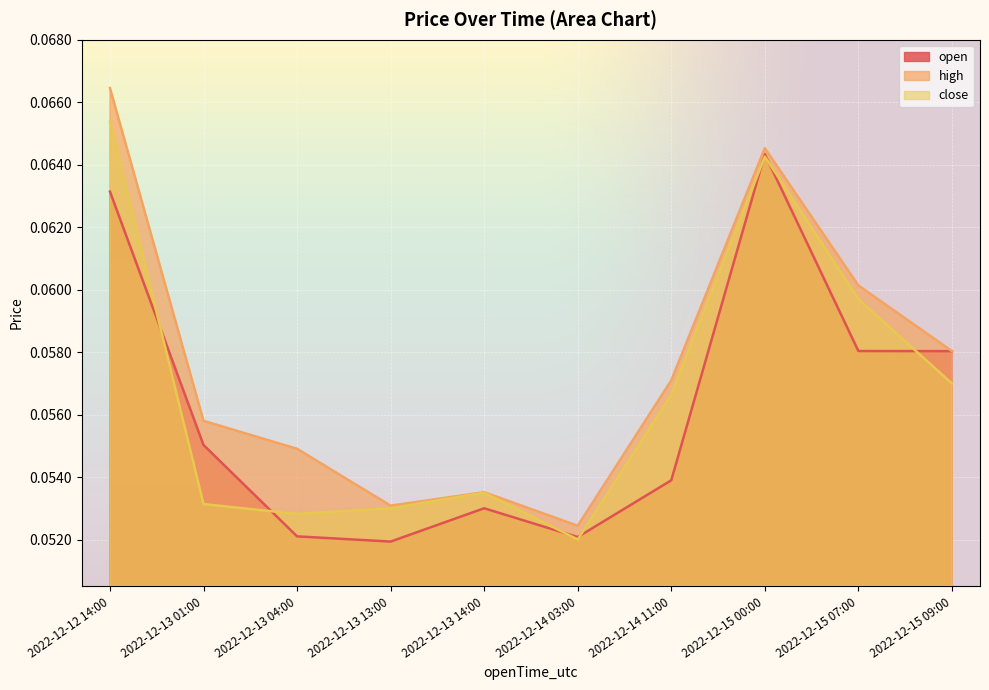

What are all the series names shown in the legend?

open, high, close